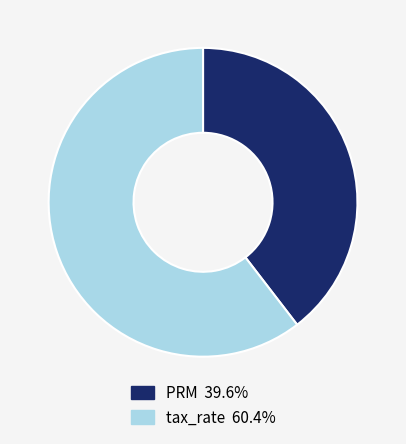

How many segments does this pie chart have?

2